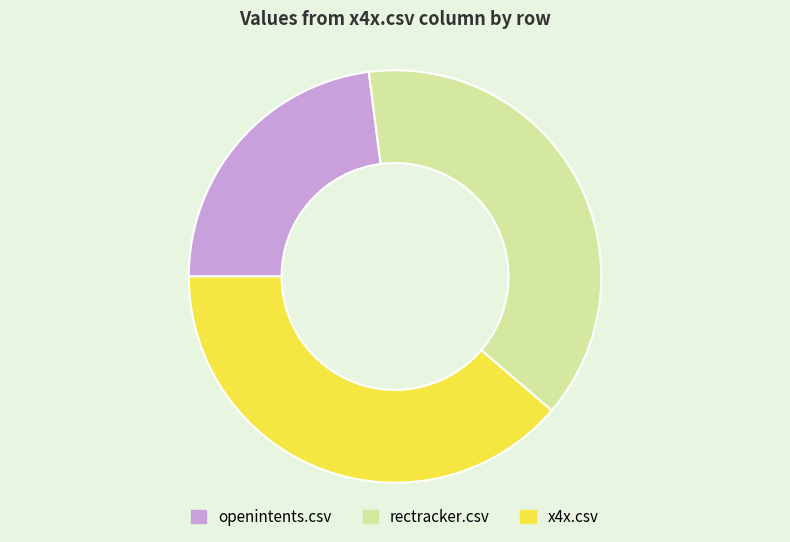

The x4x.csv slice represents 39% of the pie. True or false?

True